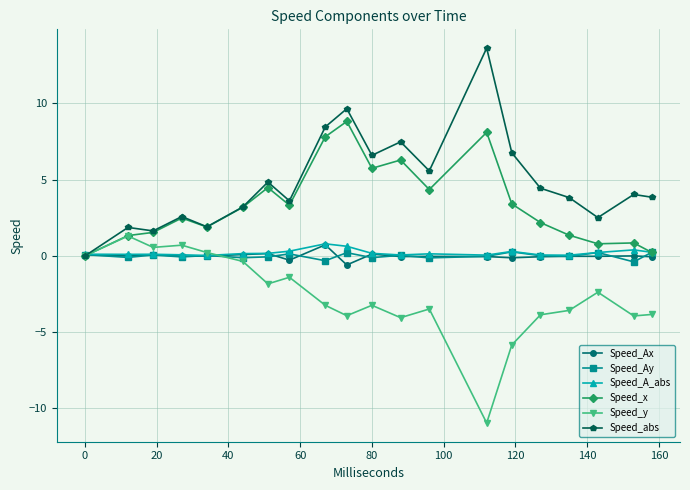

What is the maximum value for Speed_abs?

13.6